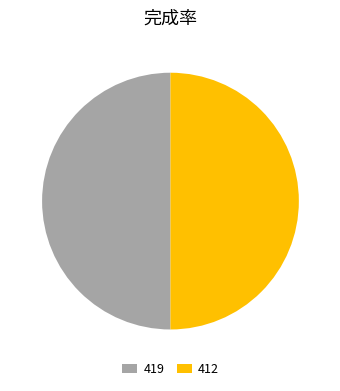

Is it true that 419 is 50% of the pie?

True